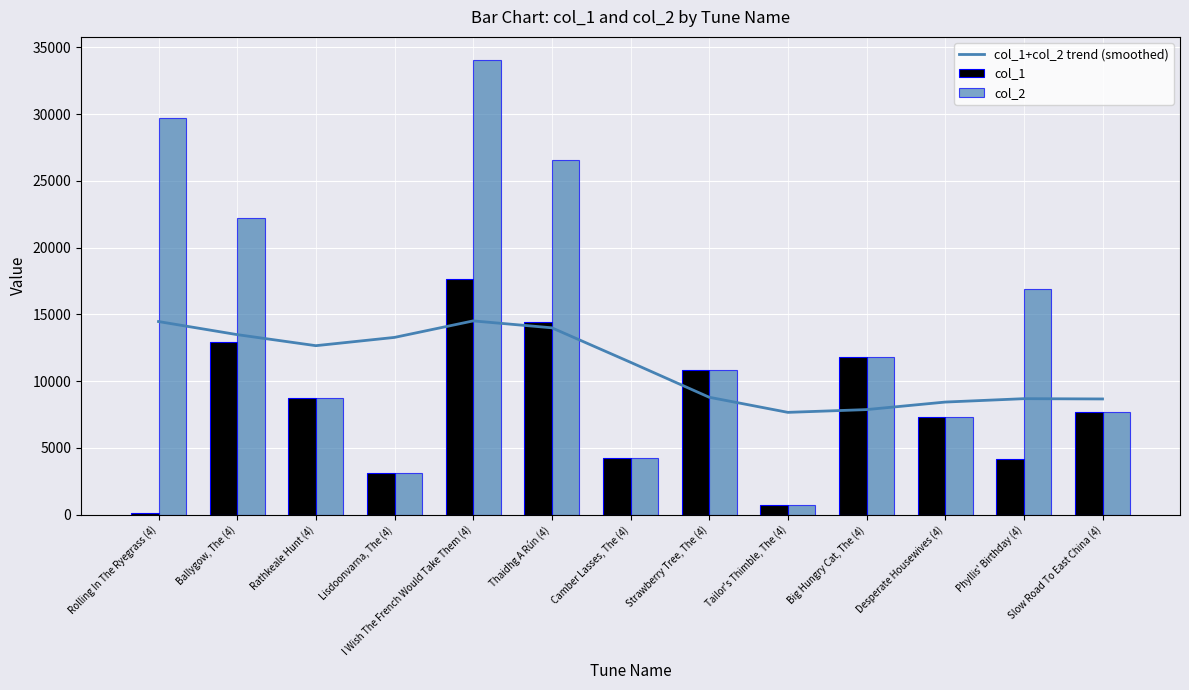

Which category has the highest value in the col_1 series?

I Wish The French Would Take Them (4)